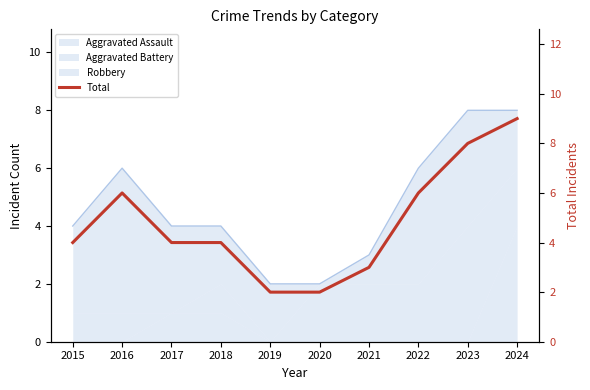

How many interior local peaks (higher than both neighbors) does the data have?

1